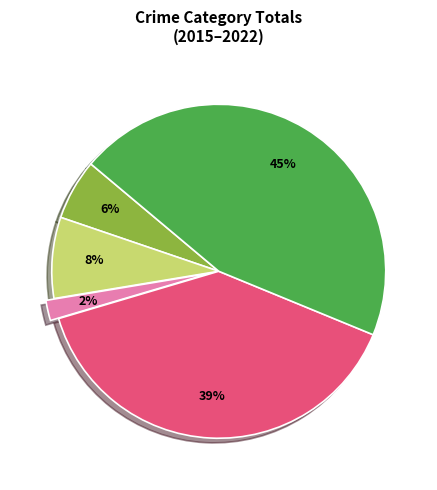

Is there a majority slice in this chart?

No